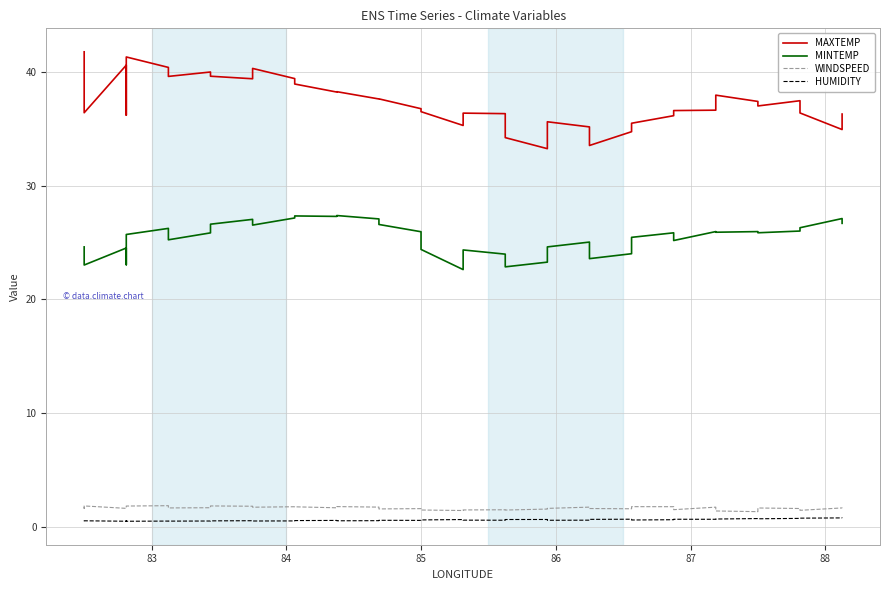

Count the number of data series in this chart.

4